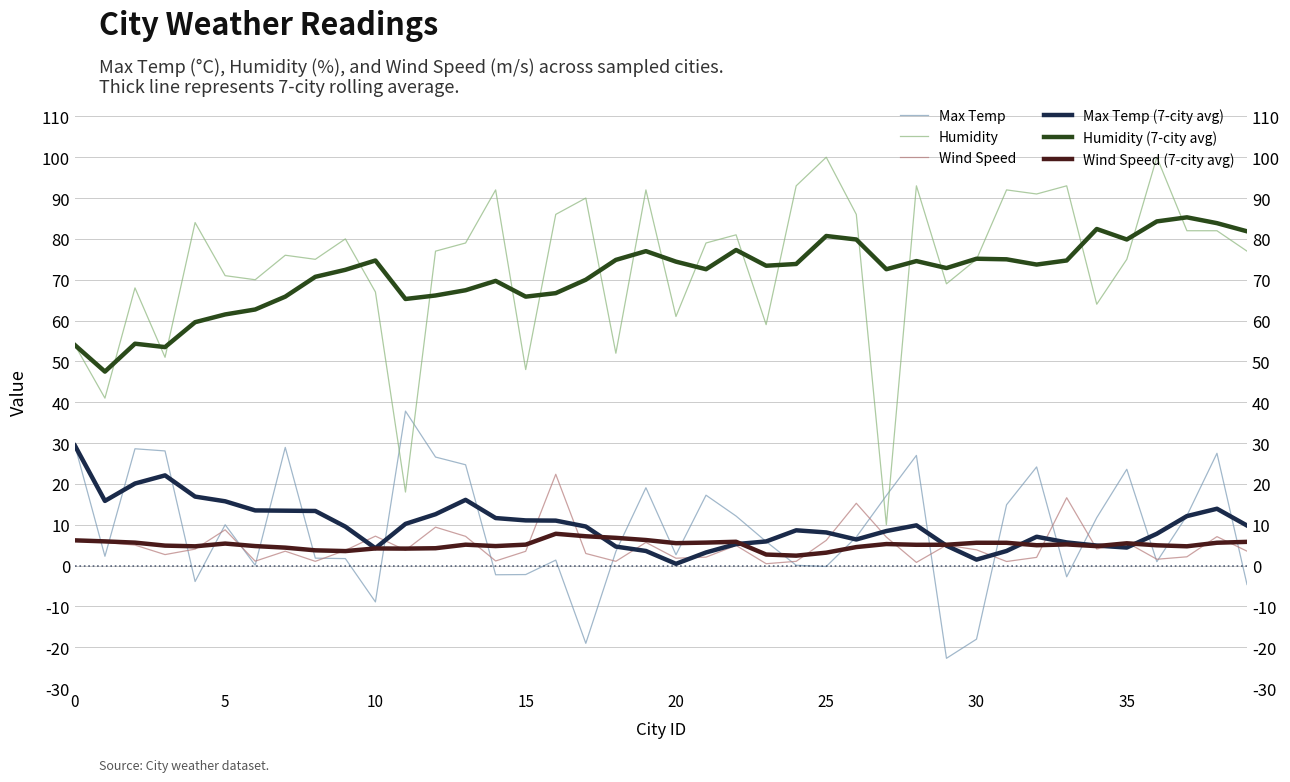

The Humidity series shows 90.0 at 17. True or false?

True